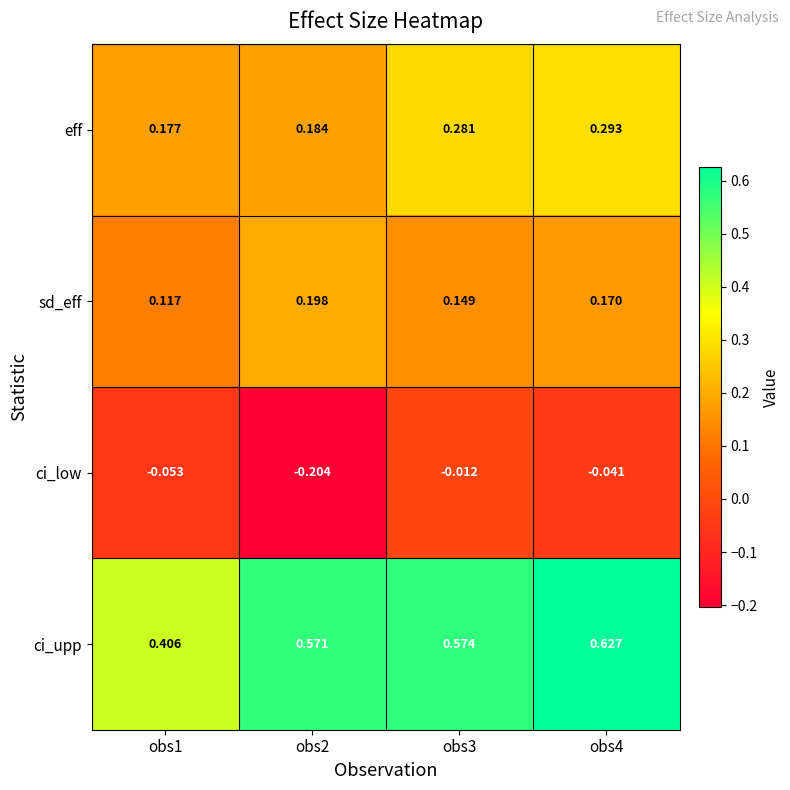

At obs3, list the series in order from smallest to largest.

ci_low, sd_eff, eff, ci_upp